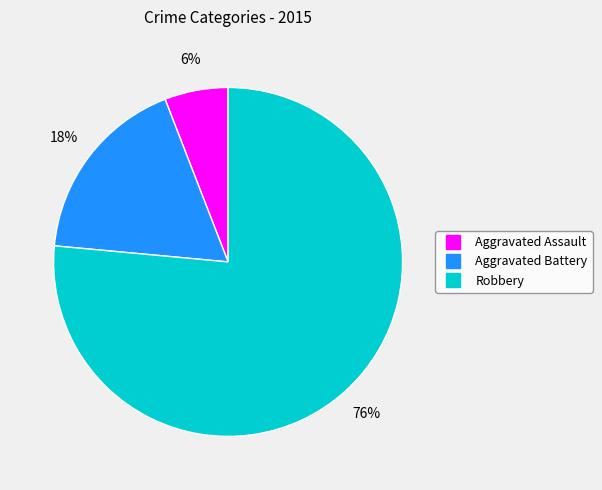

True or false: Aggravated Battery accounts for 6% of the total.

False